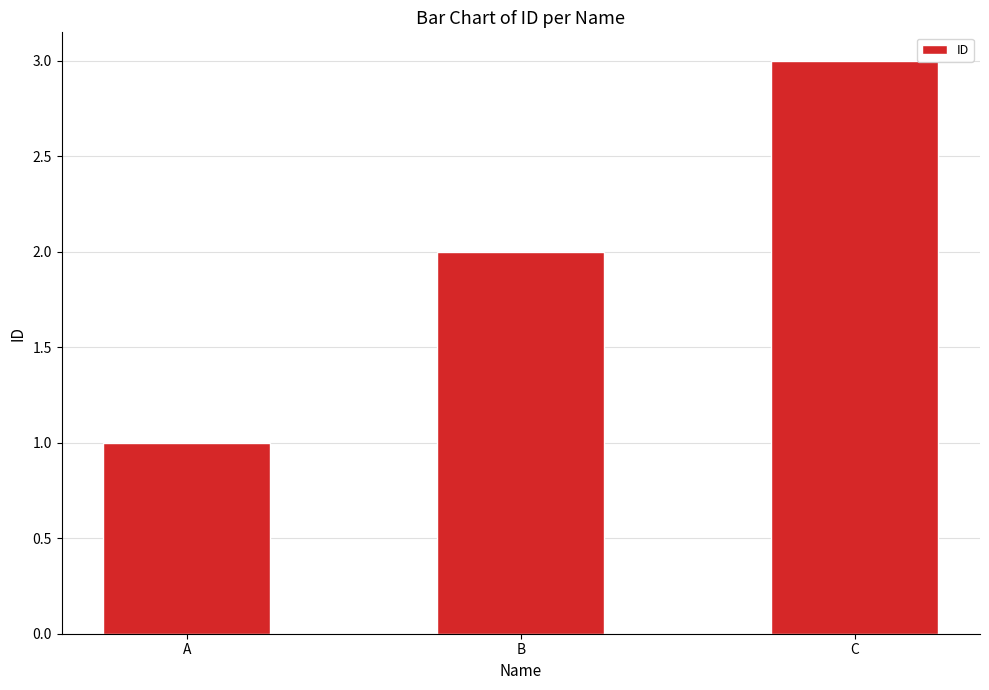

Reading right to left, what are all the values shown in this chart?

3	2	1